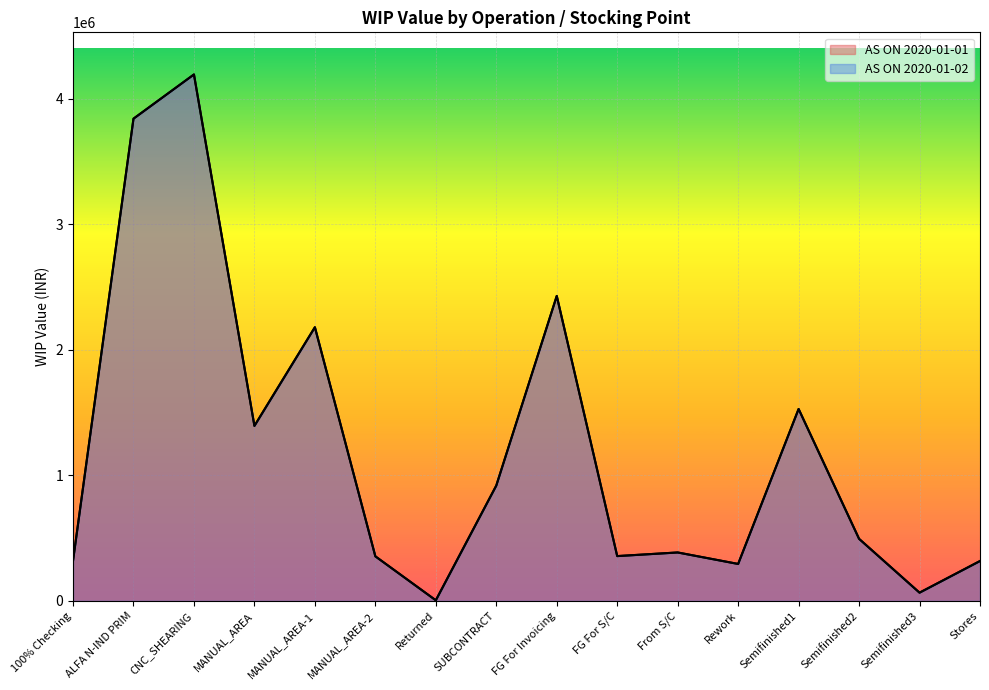

What is the label of the 4th point from the left?

MANUAL_AREA